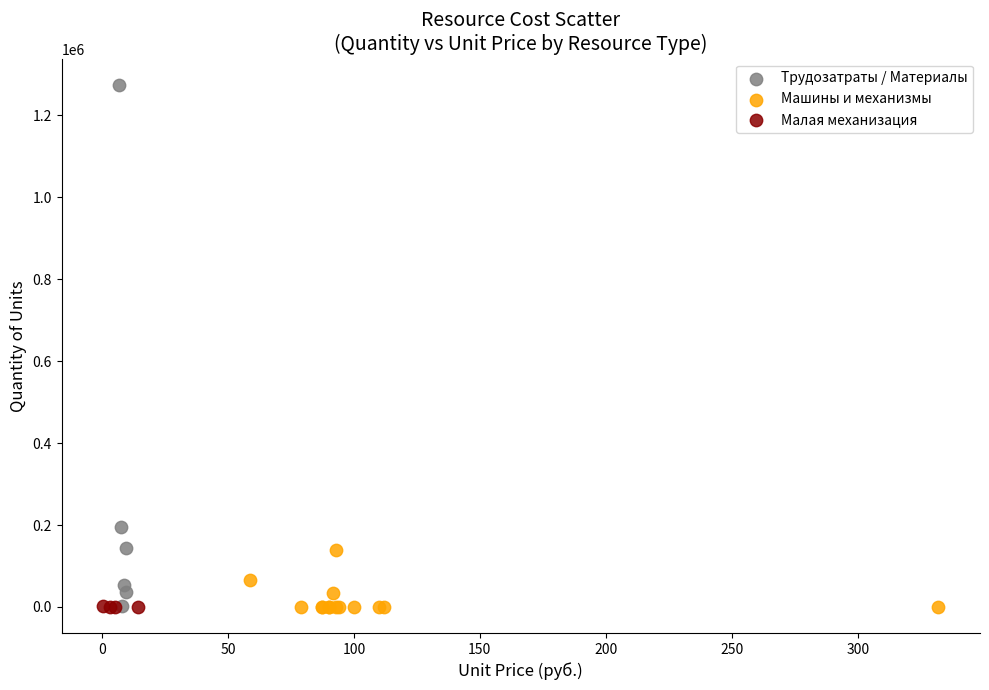

Which series contains the highest Y value?

Трудозатраты / Материалы